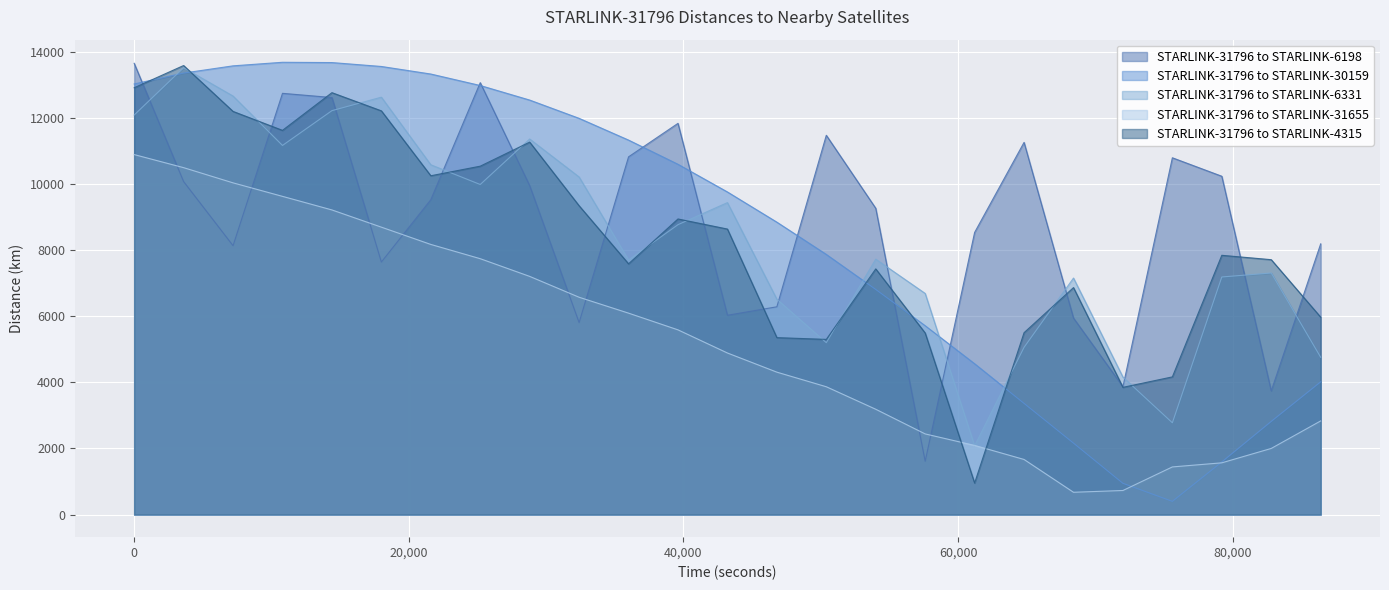

How many data points in STARLINK-31796 to STARLINK-6331 are less than 7723?

12